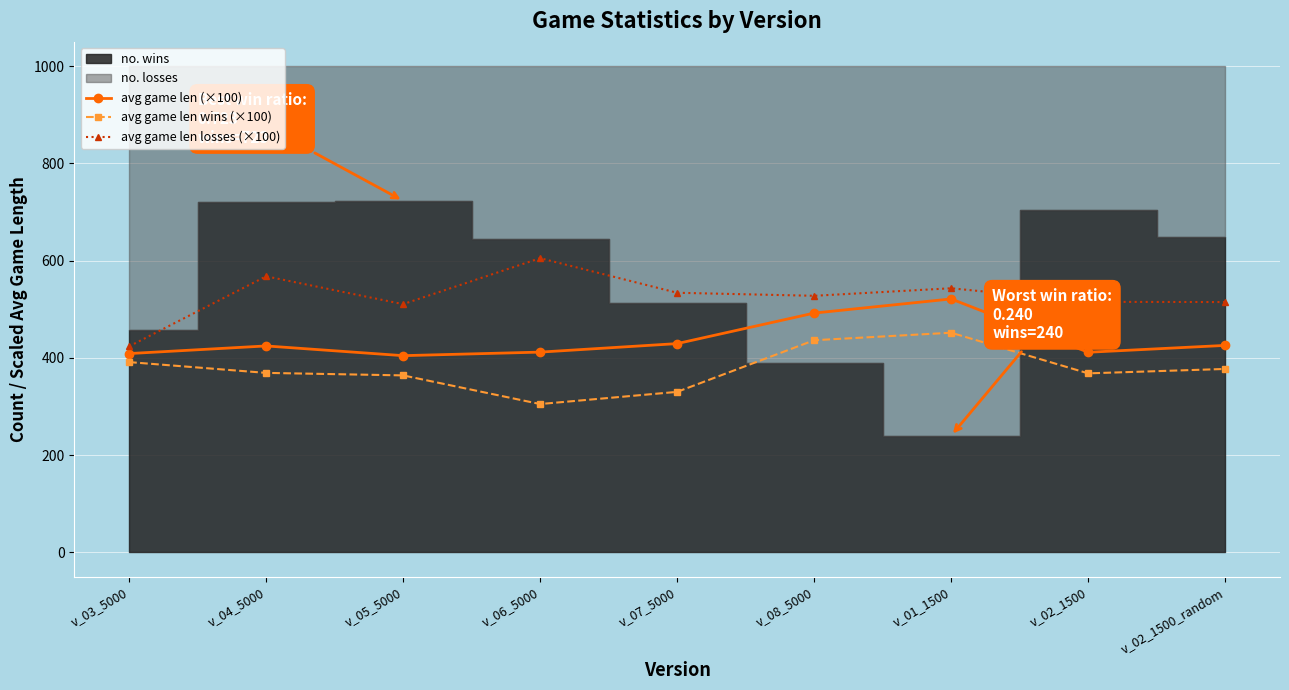

What is the difference between the avg game len wins (×100) values at v_02_1500 and v_02_1500_random?

9.1